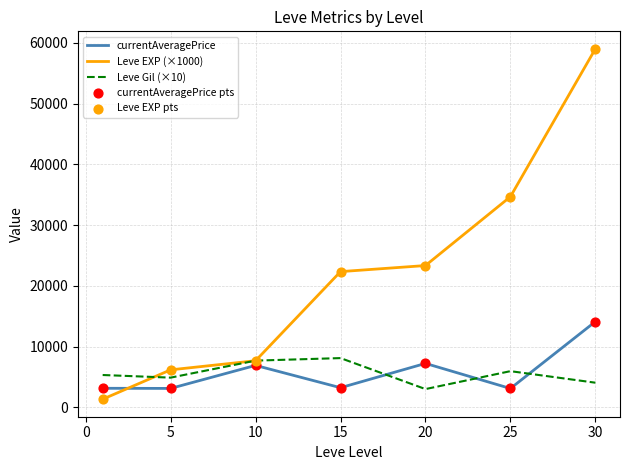

Which series has the widest spread of values?

Leve EXP (×1000)